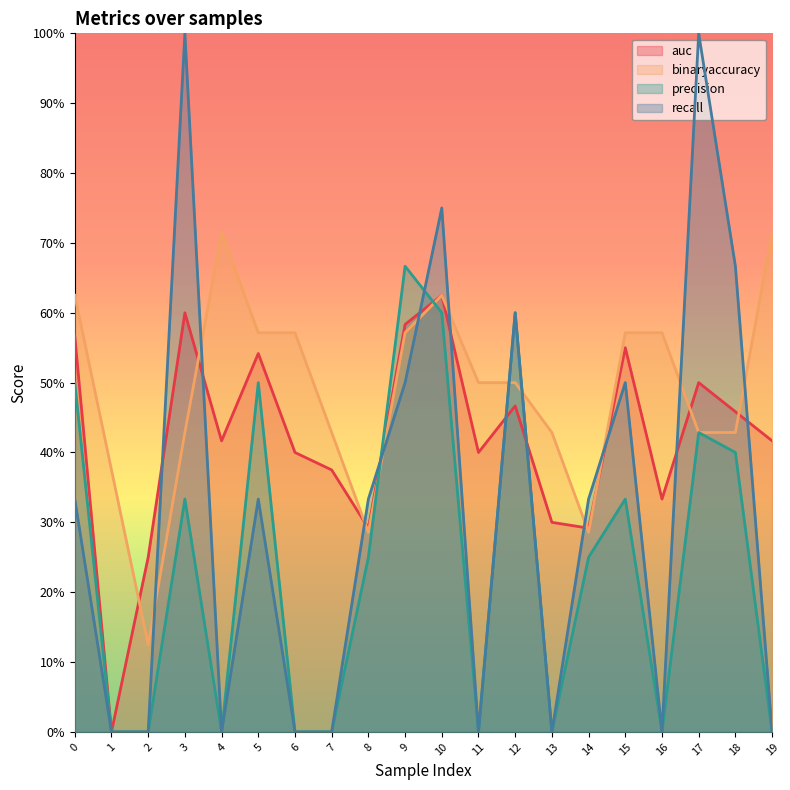

How many series are shown in this chart?

4